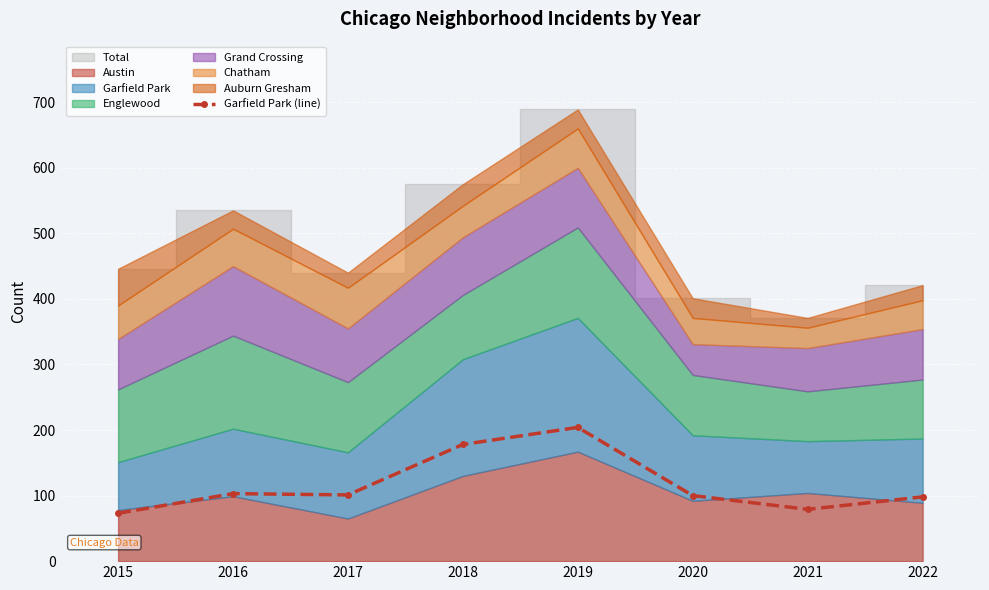

The value at 2017 is 101. True or false?

True